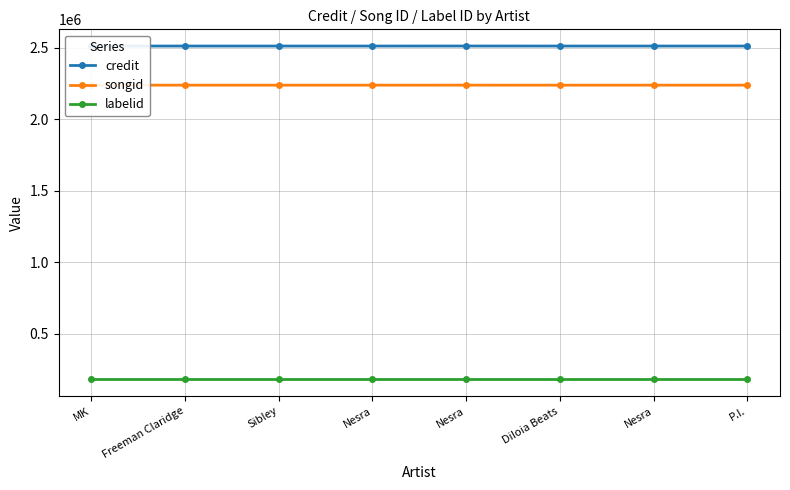

True or false: songid and labelid intersect in this chart.

False